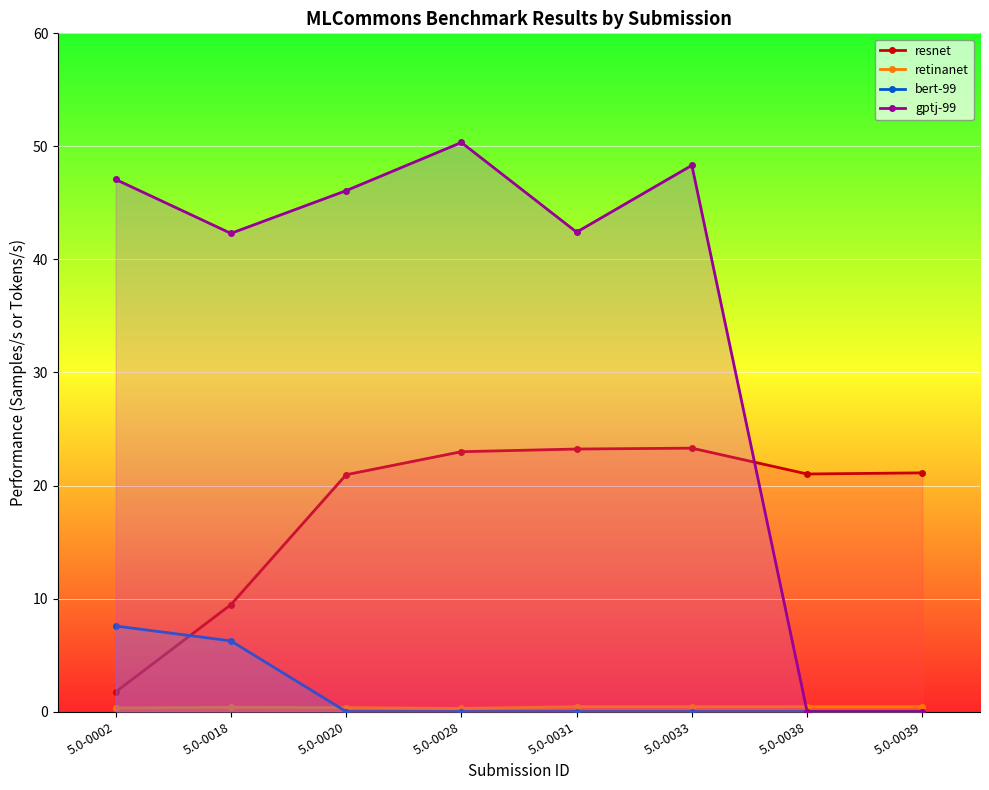

How many lines are shown in the chart?

4